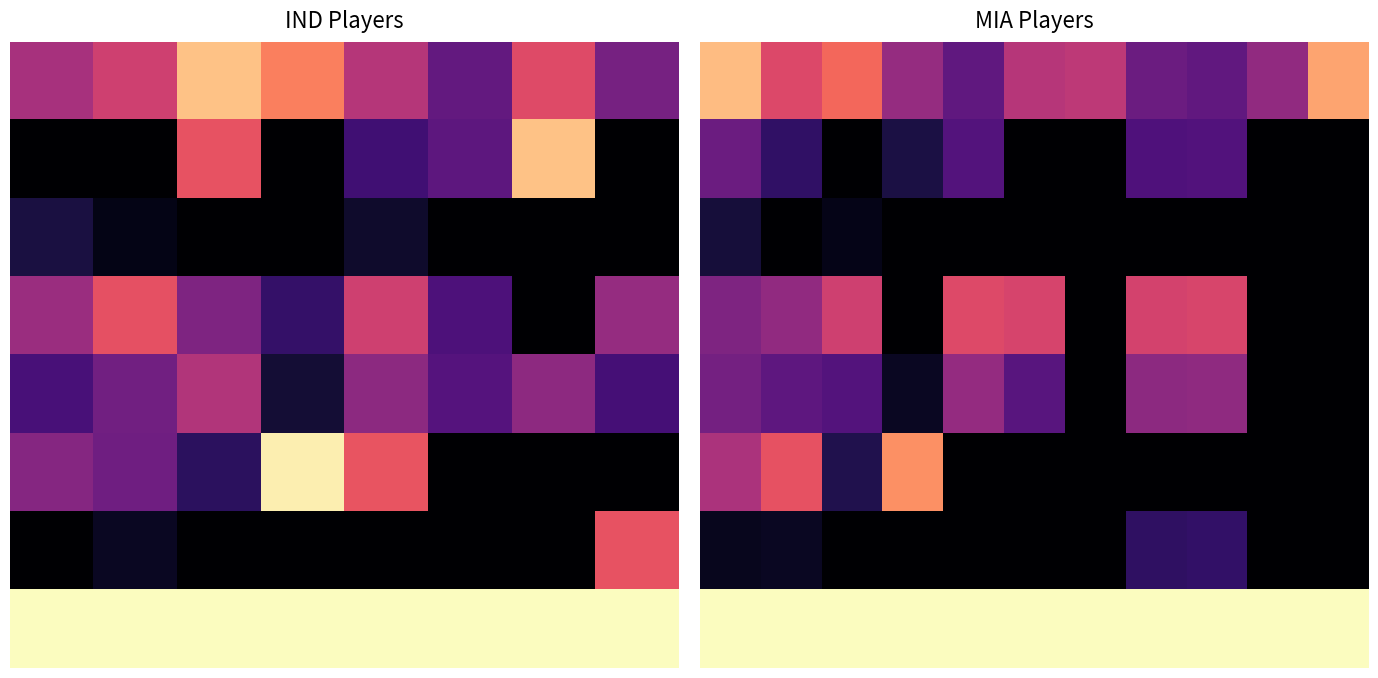

Between 7 and 8, which is larger?

7